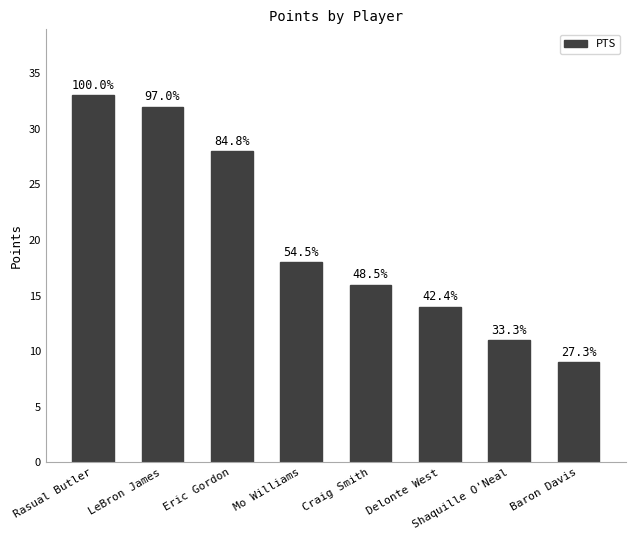

Are the bars horizontal?

No